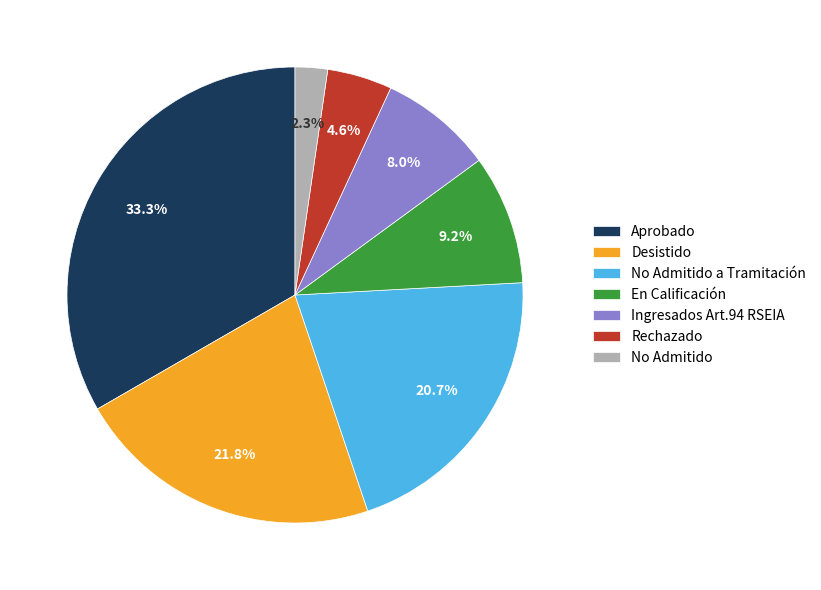

Which category has the smallest portion of the pie?

No Admitido